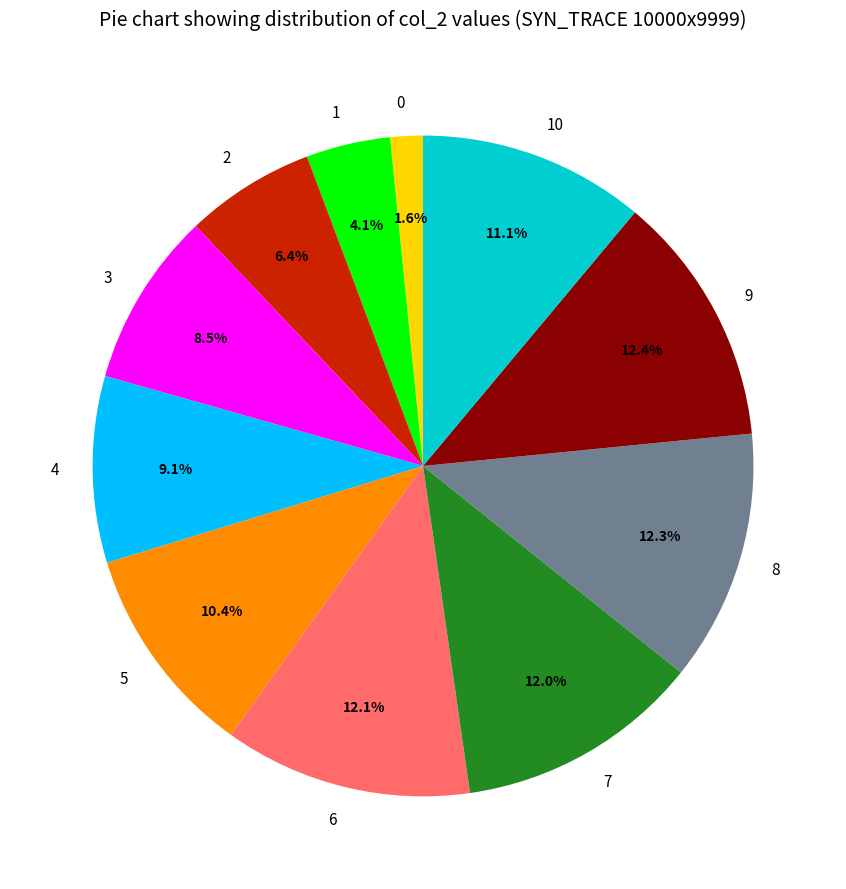

The 0 slice represents 2% of the pie. True or false?

True